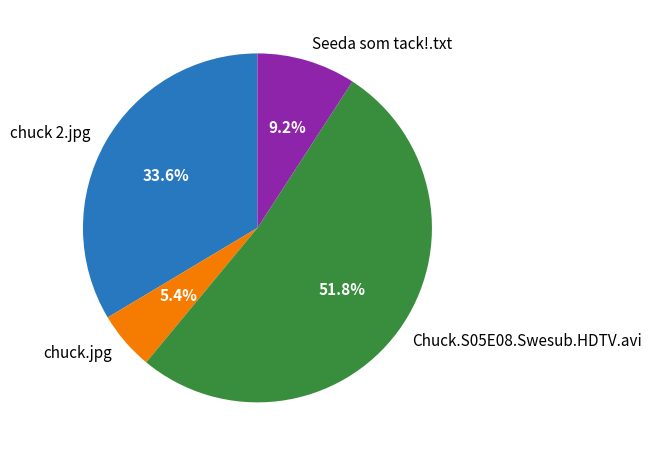

Is it true that chuck 2.jpg is 34% of the pie?

True